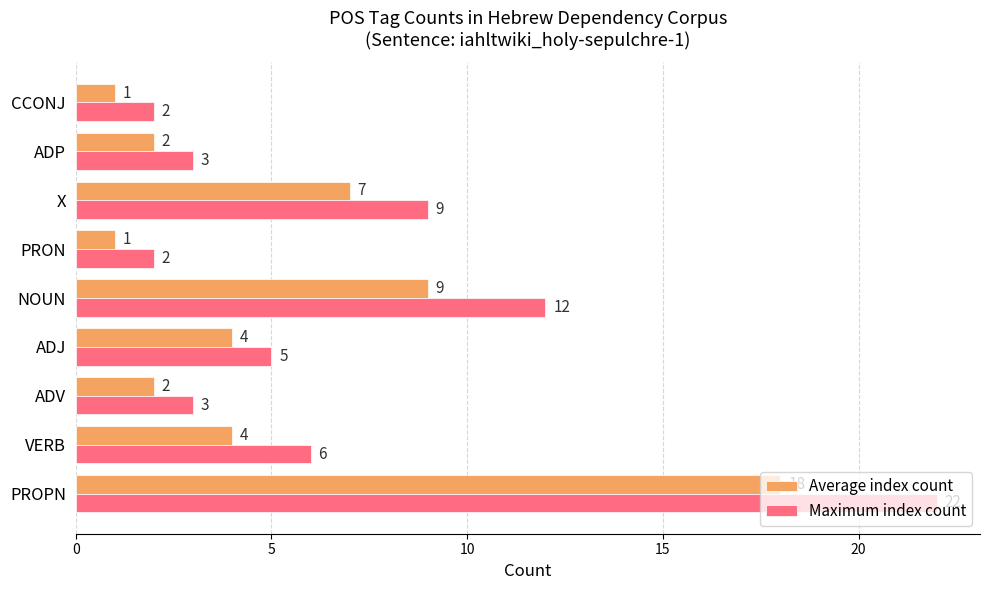

How many series are shown in this chart?

2